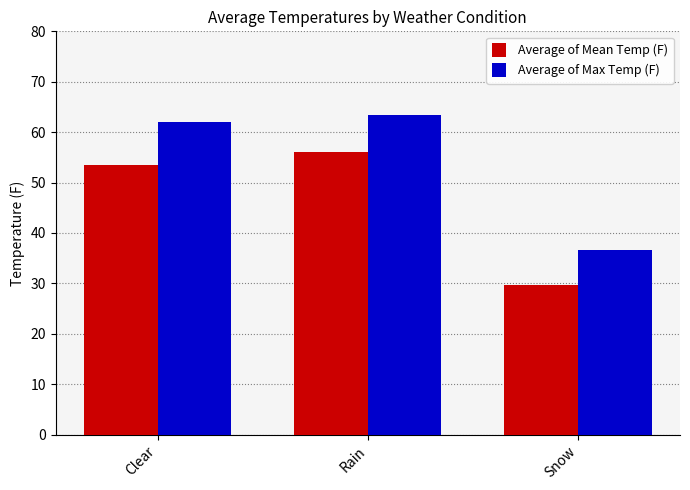

At how many categories does at least one series exceed 44?

2